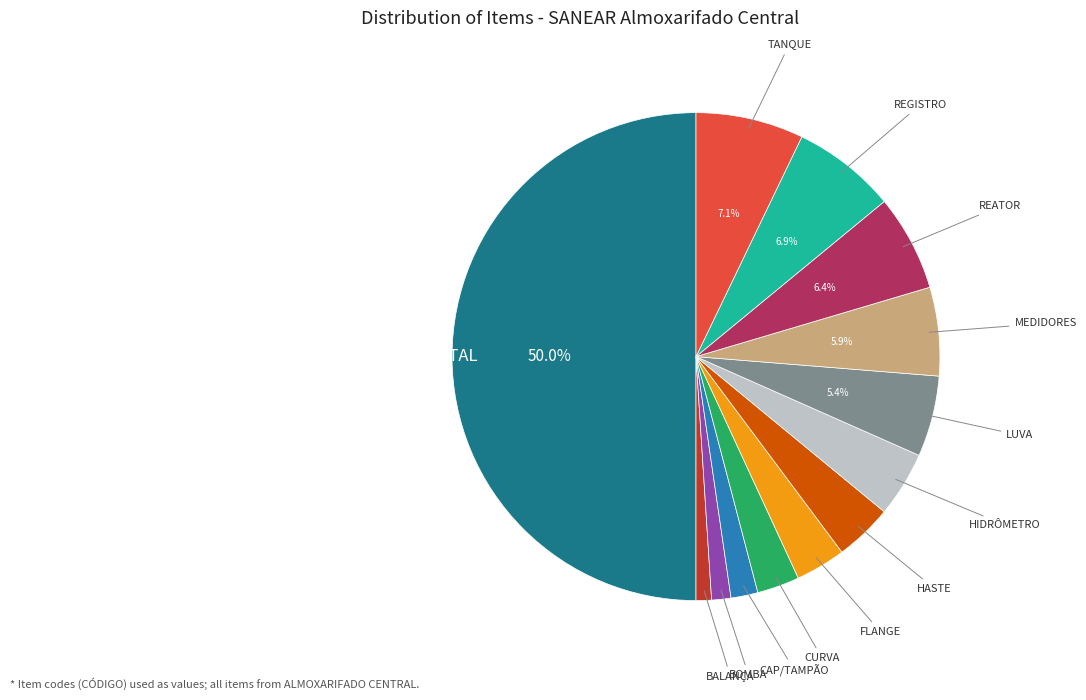

Count the number of slices in the pie.

13